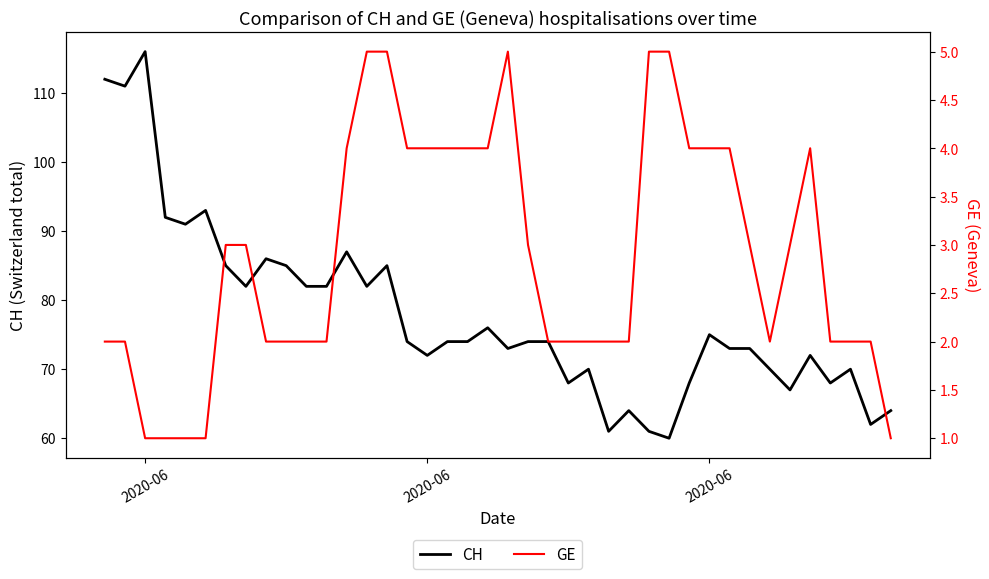

How many data points in CH are above 74?

17